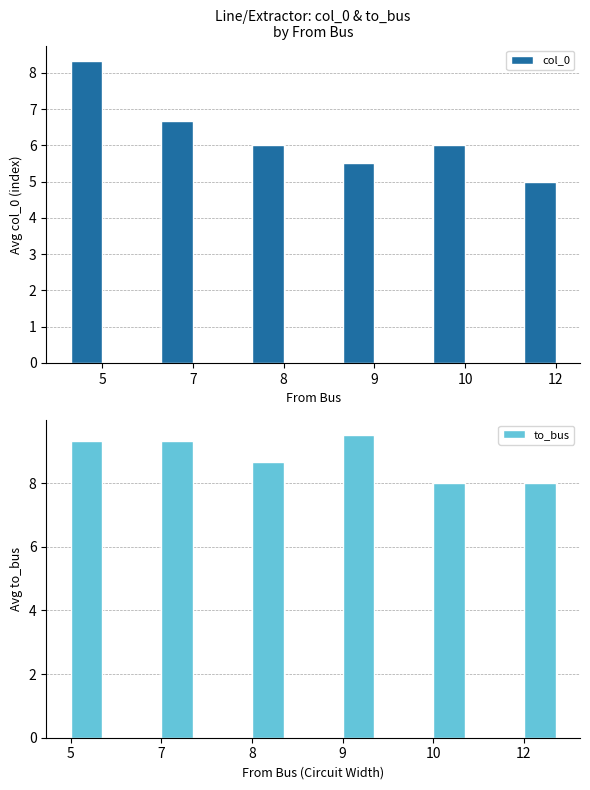

List the labels in order of col_0 value, smallest first.

12, 9, 8, 10, 7, 5